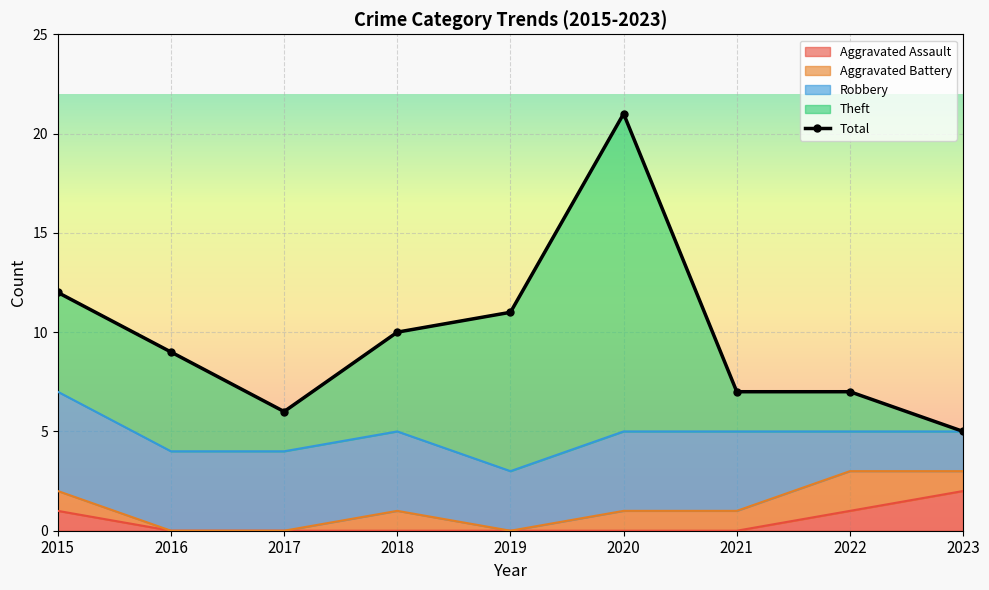

True or false: Aggravated Battery has a value of 3 at 2022.

False